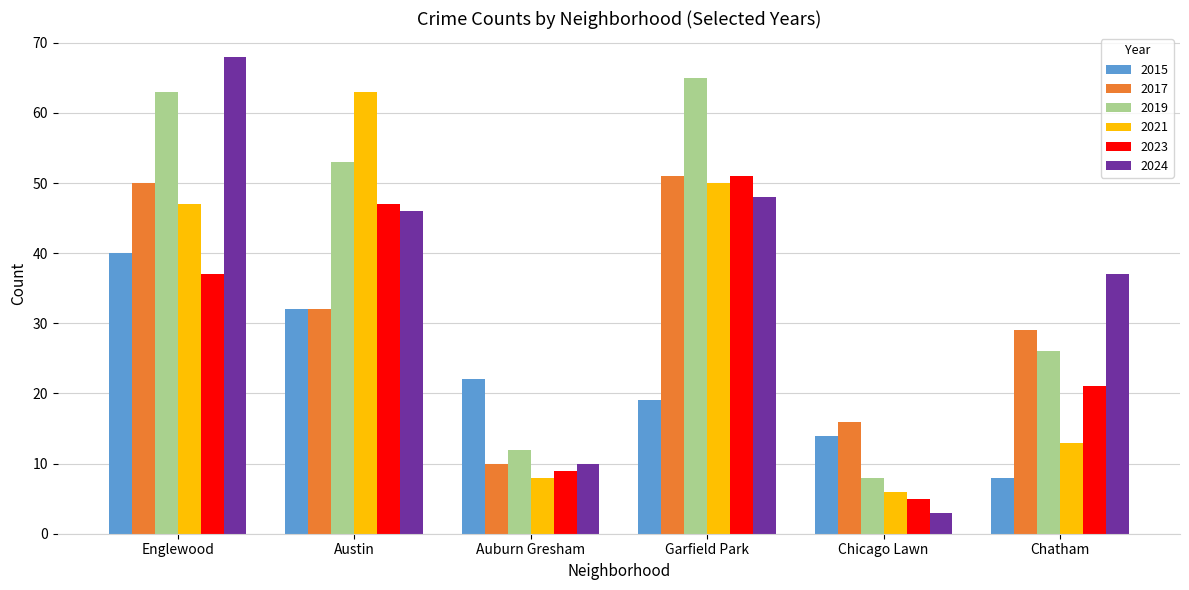

How many data points in 2024 are less than 46?

3